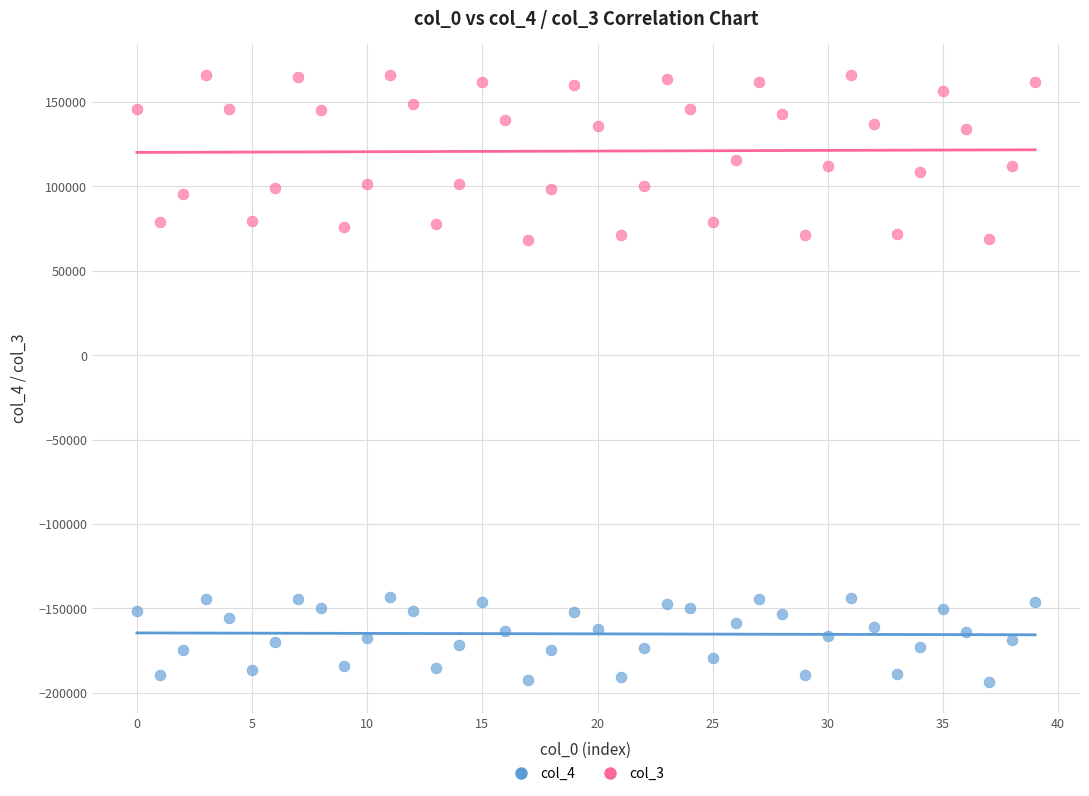

Across all data points, what is the range of Y values (max minus min)?

360111